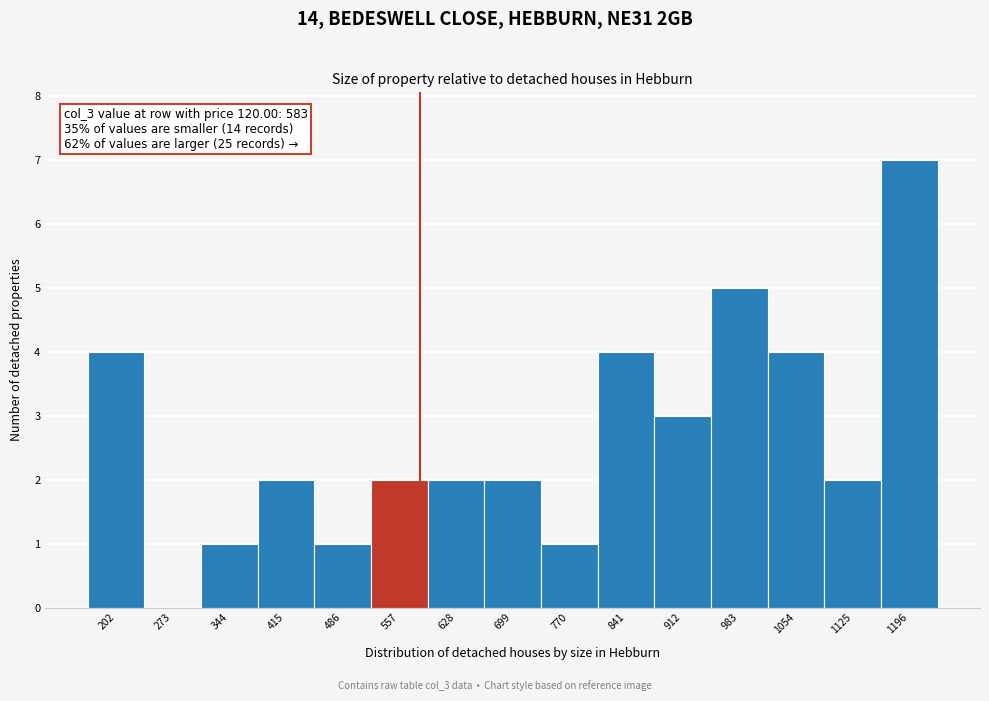

Over which range of the x-axis is the bar tallest?

1161 to 1232